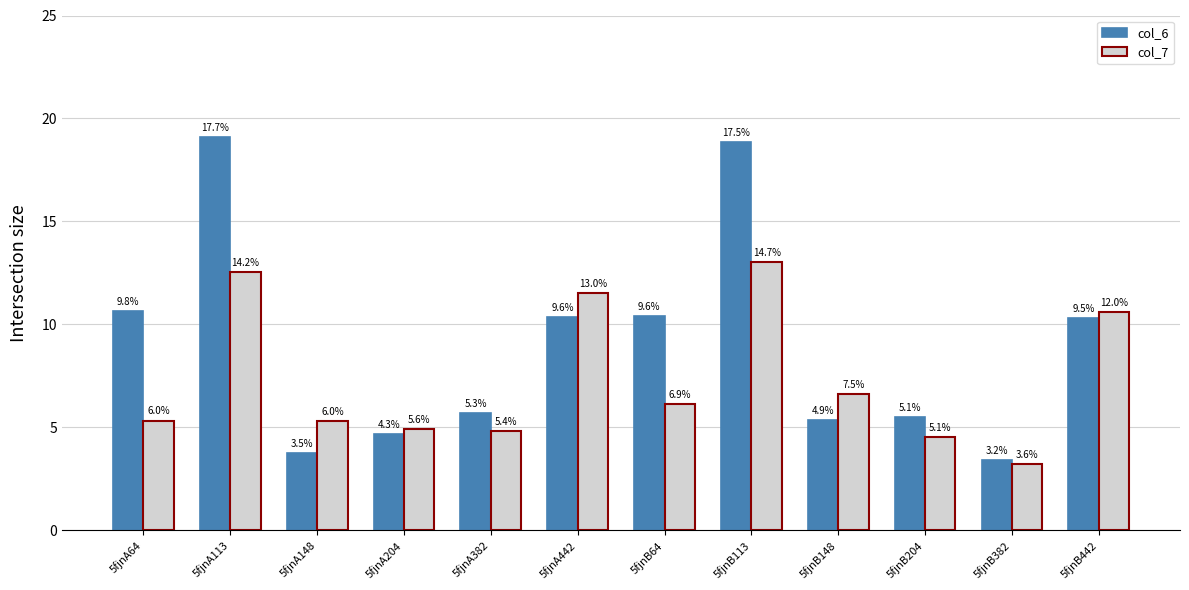

Reading left to right, extract all data points from this chart.

col_6: 10.6	19.1	3.7	4.7	5.7	10.4	10.4	18.8	5.3	5.5	3.4	10.3
col_7: 5.3	12.6	5.3	4.9	4.8	11.5	6.1	13.0	6.6	4.5	3.2	10.6